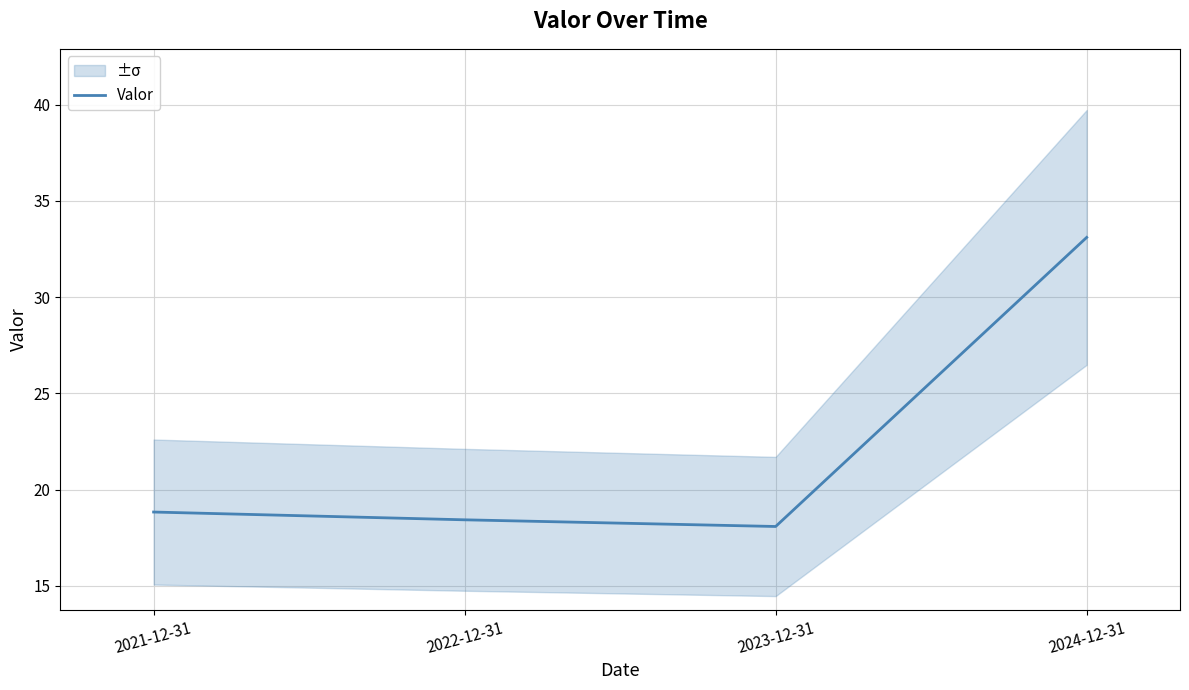

What is the change in value from 2022-12-31 to 2024-12-31?

+14.7